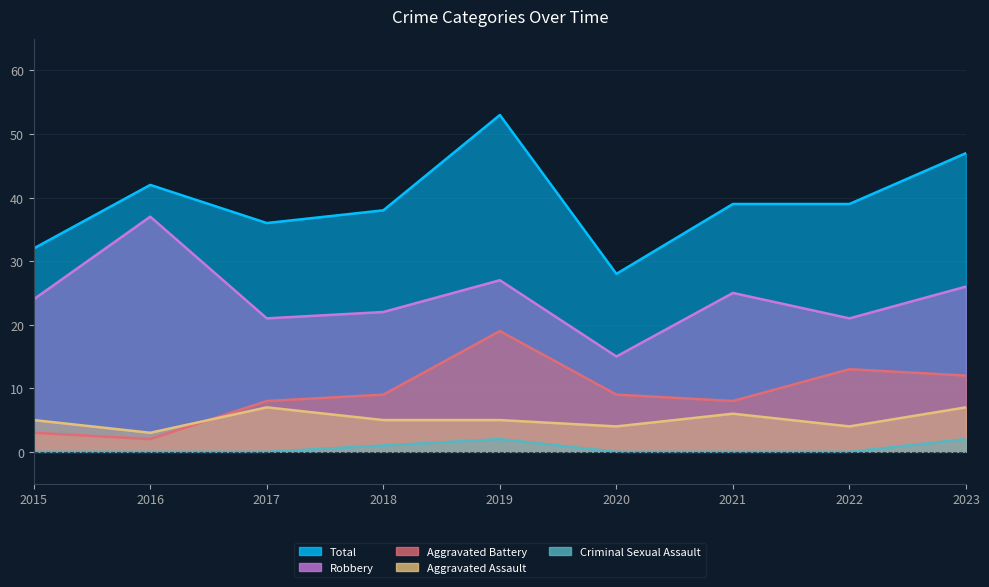

In Aggravated Assault, how many points are higher than both neighbors (excluding endpoints)?

2